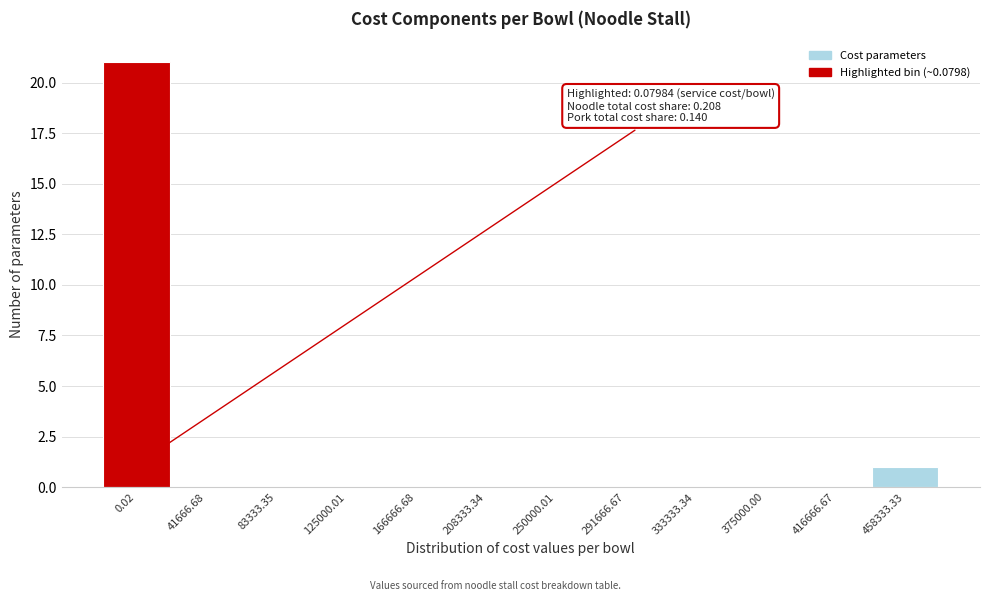

At which label is the value closest to 10?

458333.33